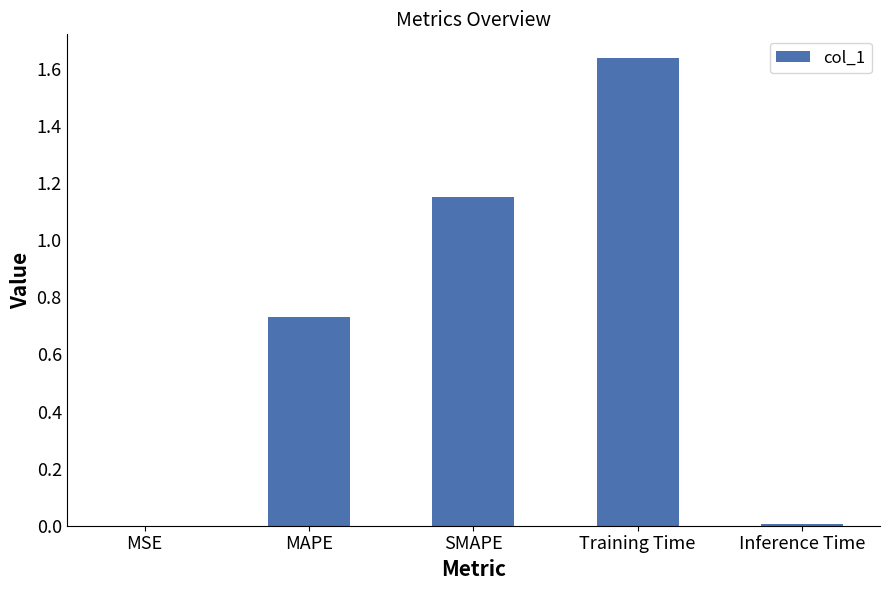

Is it true that the value at SMAPE is 1.8?

False